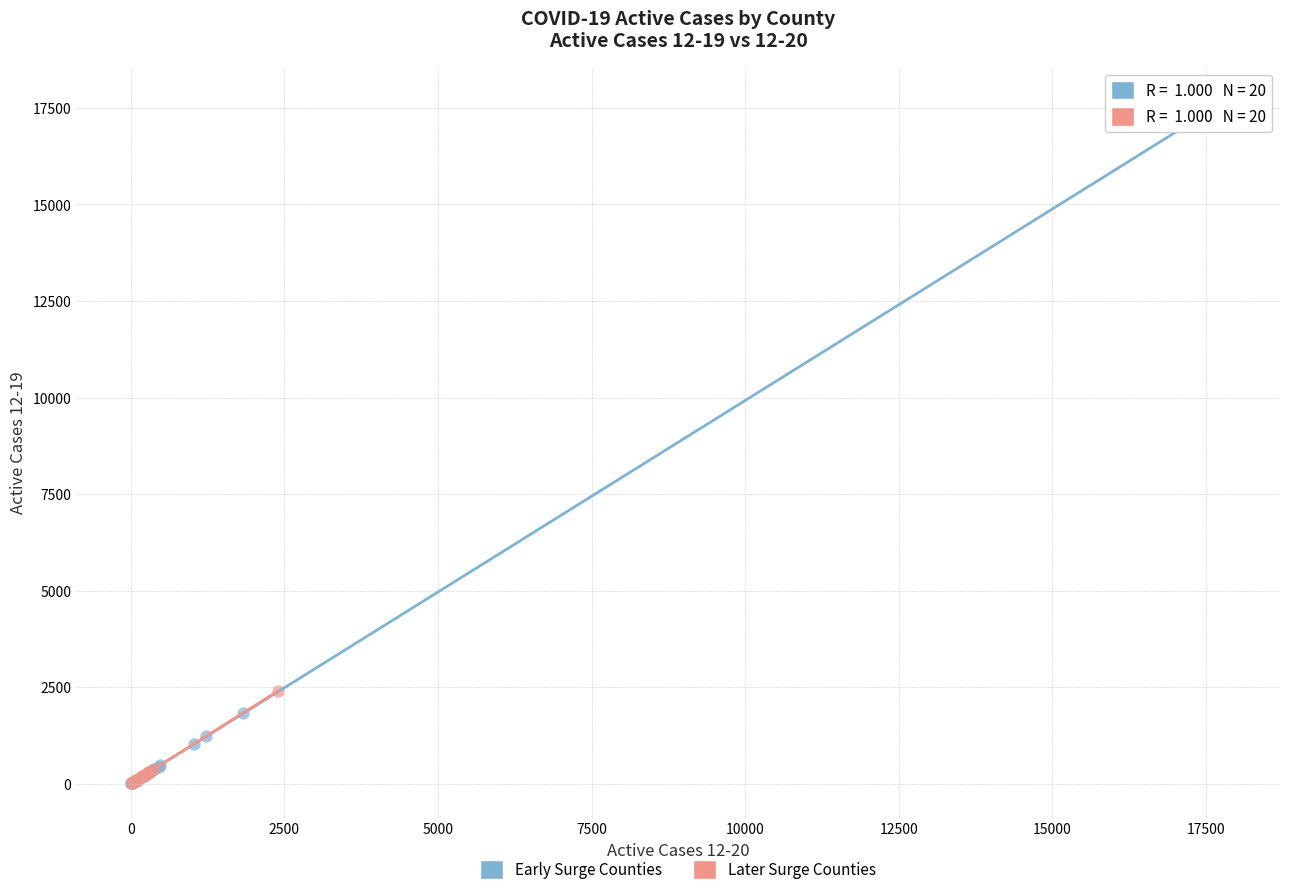

Which series has the widest spread of Y values?

Early Surge Counties